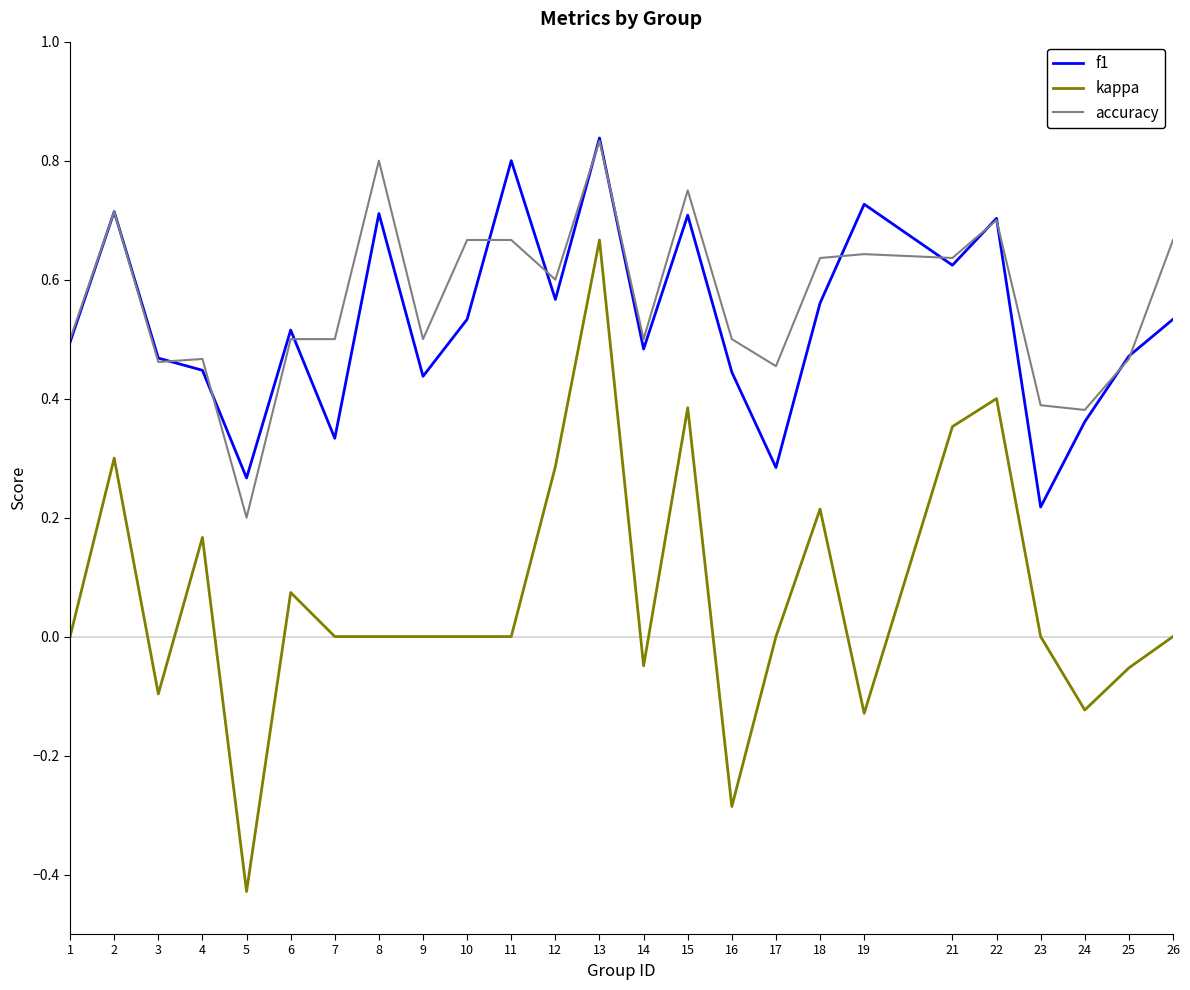

Which category has the lowest value across all series?

5